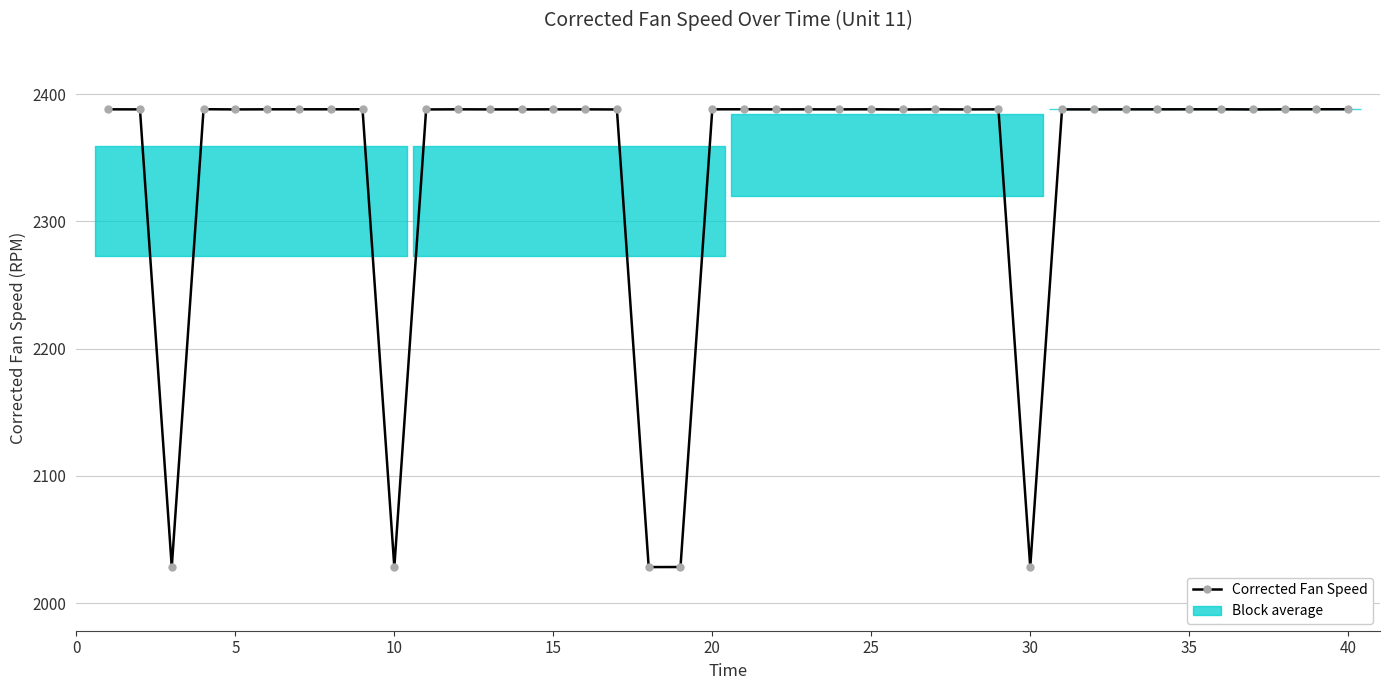

How many lines are shown in the chart?

1